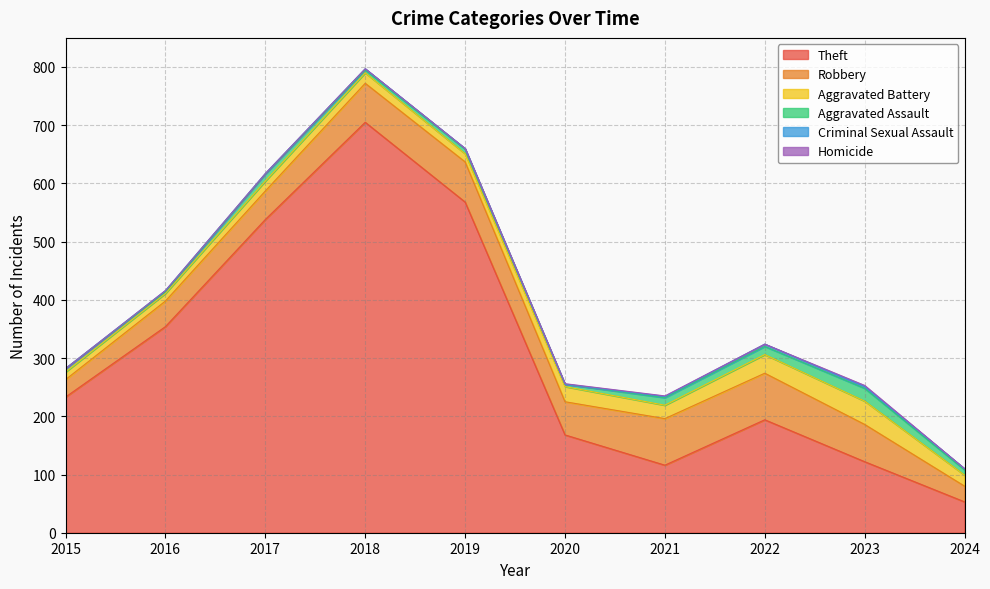

Between 2021 and 2019, which is larger?

2019